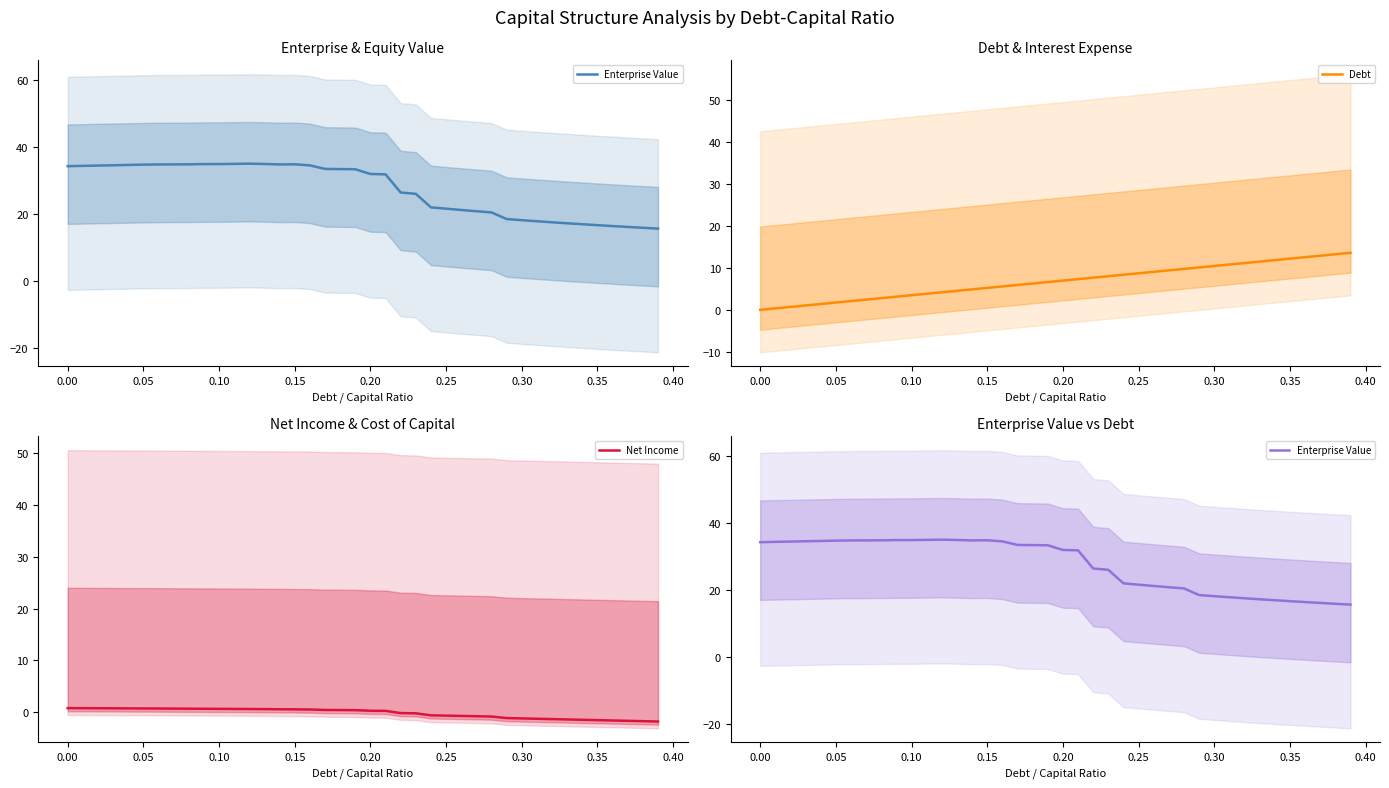

Is this an area chart (filled region under the line)?

No